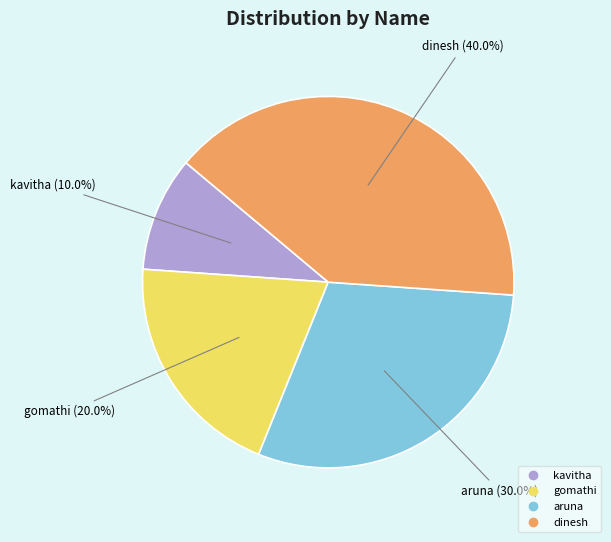

The kavitha slice represents 10% of the pie. True or false?

True